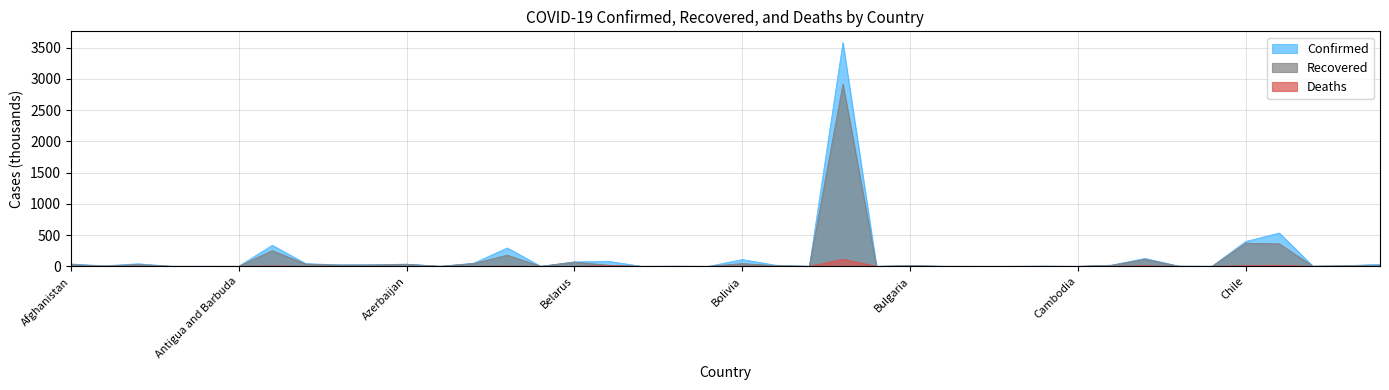

Rank the series by their maximum value, from lowest to highest.

Deaths, Recovered, Confirmed